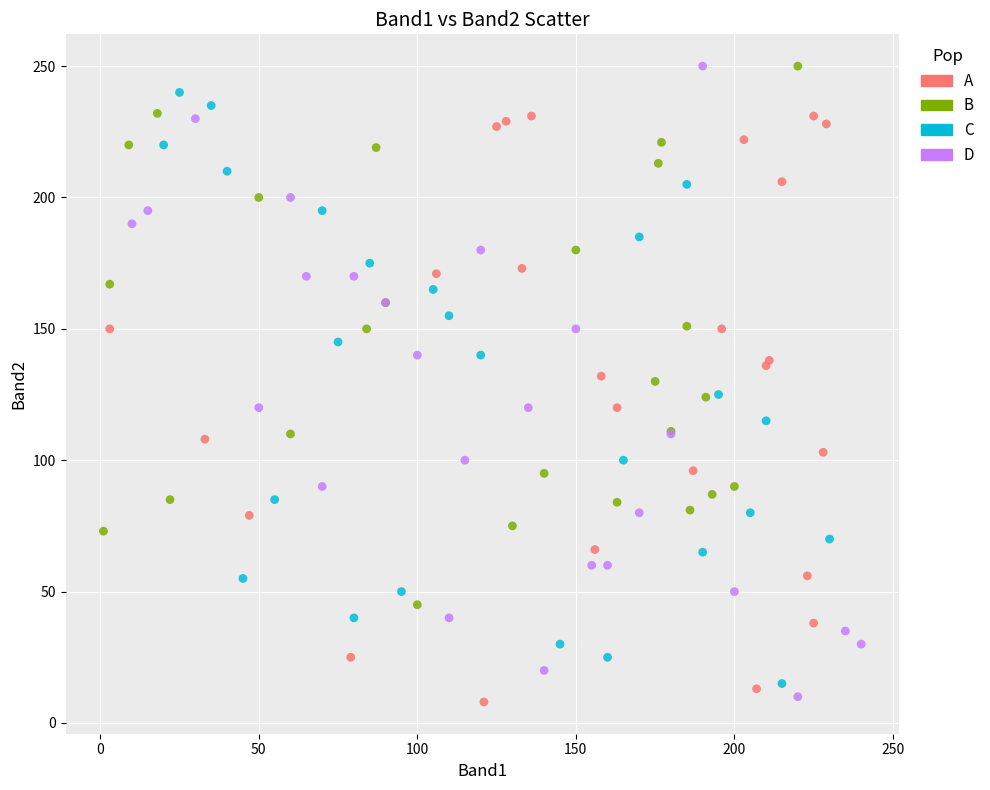

Which series has the largest Y range (max minus min)?

D